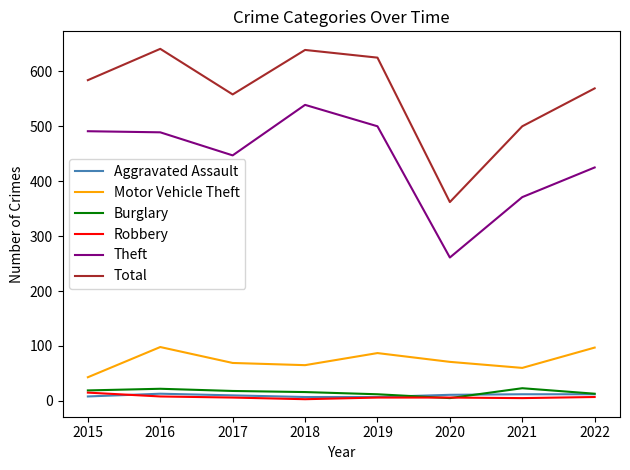

What is the difference between the maximum and minimum values in the Total series?

279